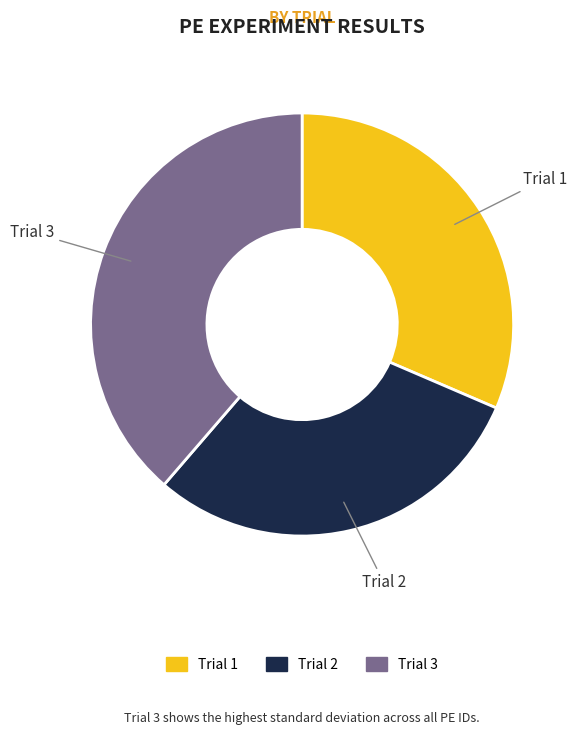

Count the number of slices in the pie.

3